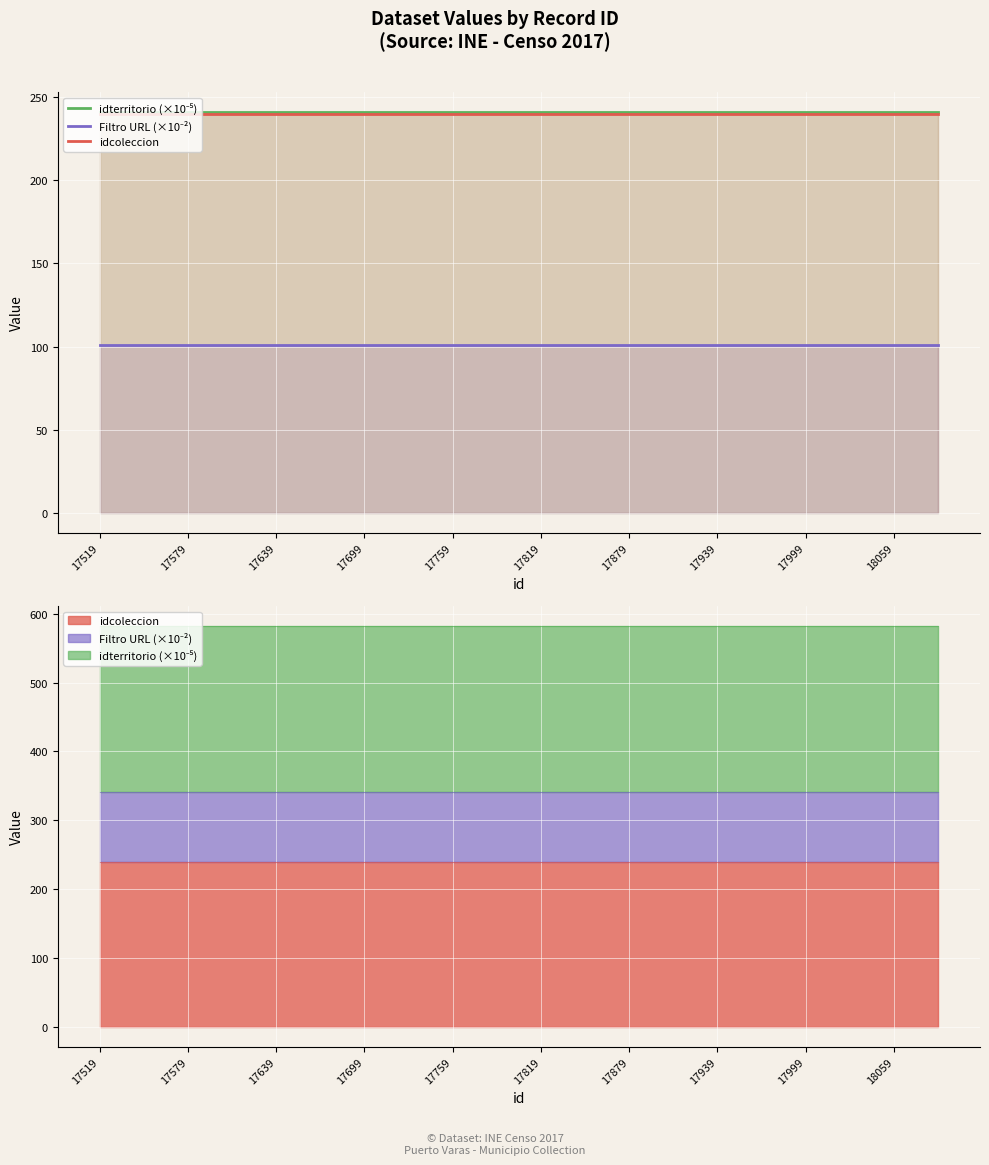

What is the label of the 6th point from the left?

17819